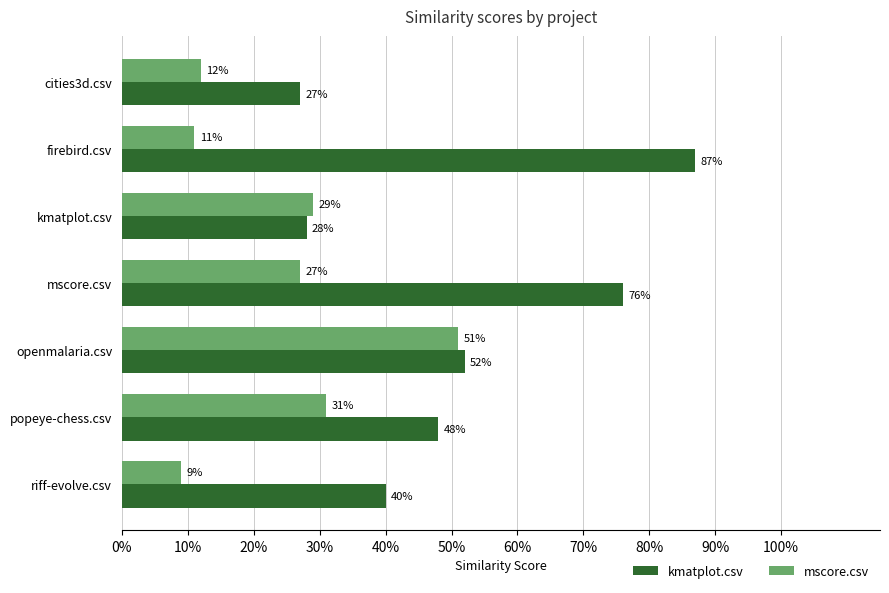

What position from the left is cities3d.csv?

1